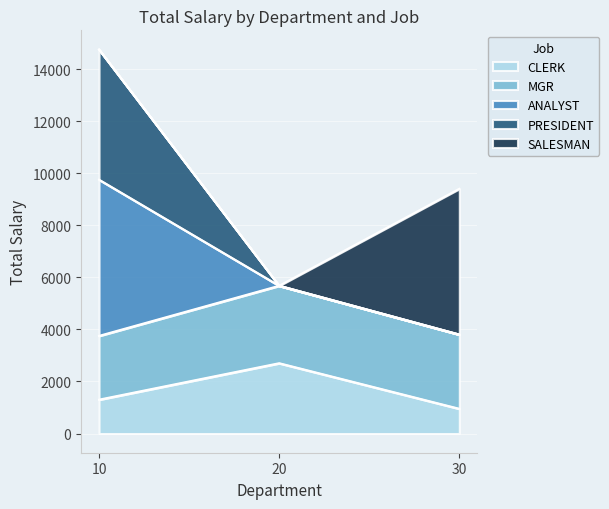

What are all the series names shown in the legend?

CLERK, MGR, ANALYST, PRESIDENT, SALESMAN